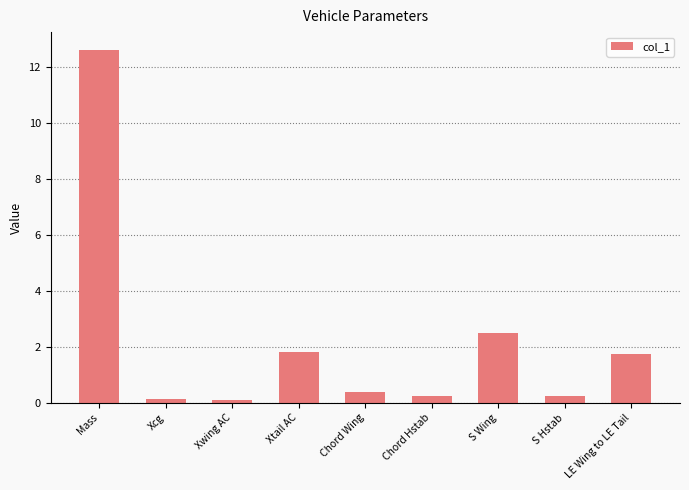

What is the label of the 2nd bar from the right?

S Hstab